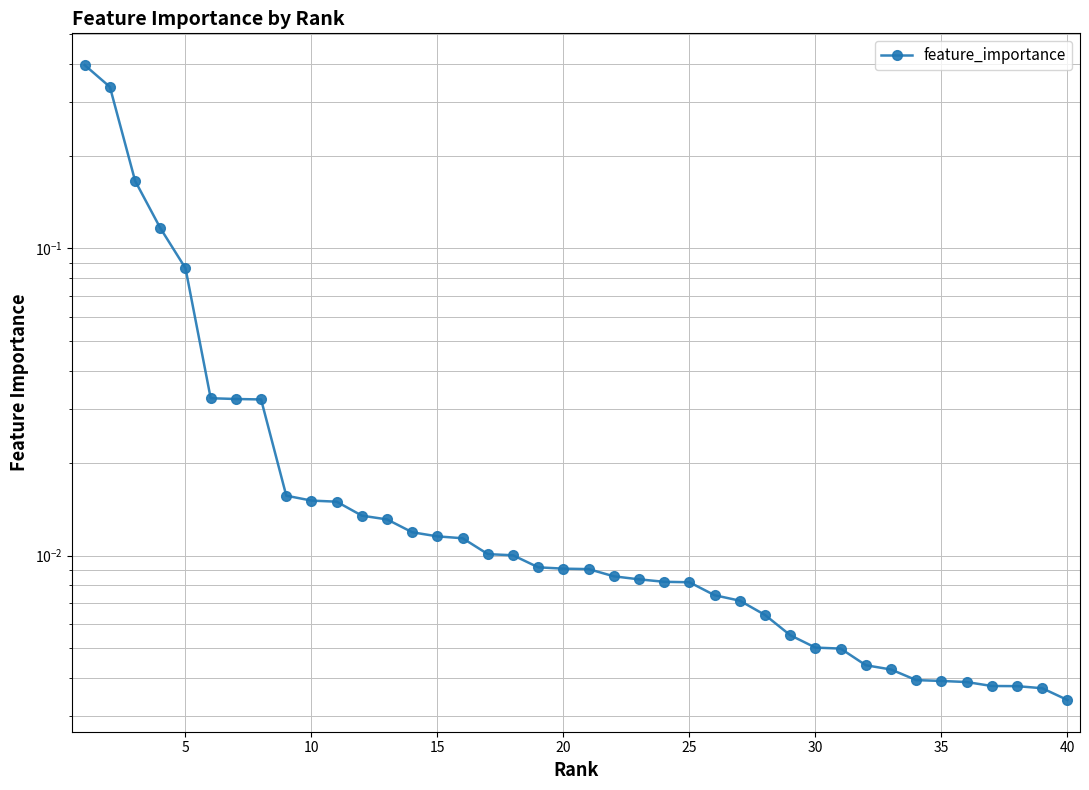

Does the chart have visible grid lines?

Yes